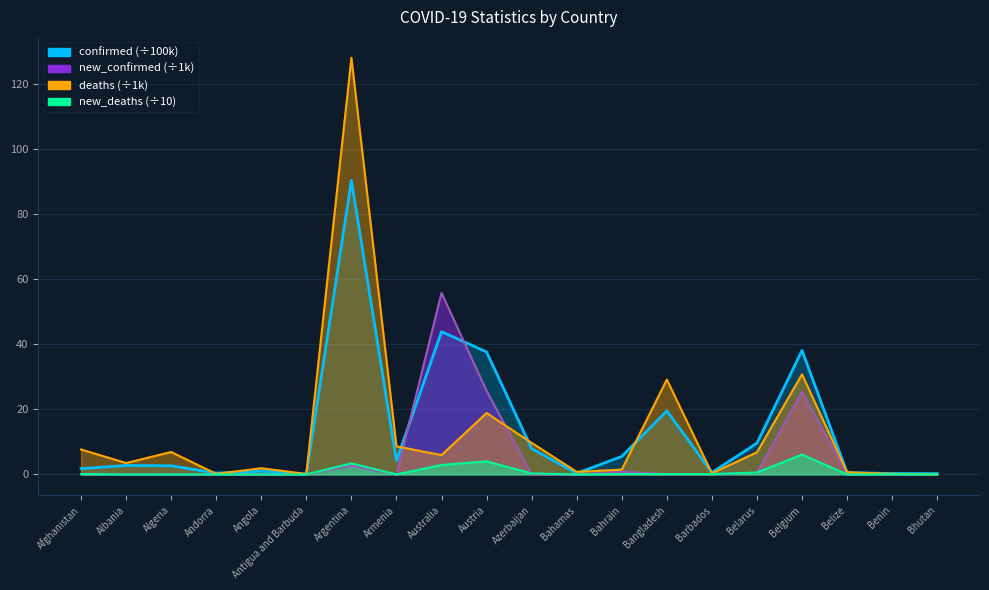

How many categories are shown in the chart?

20